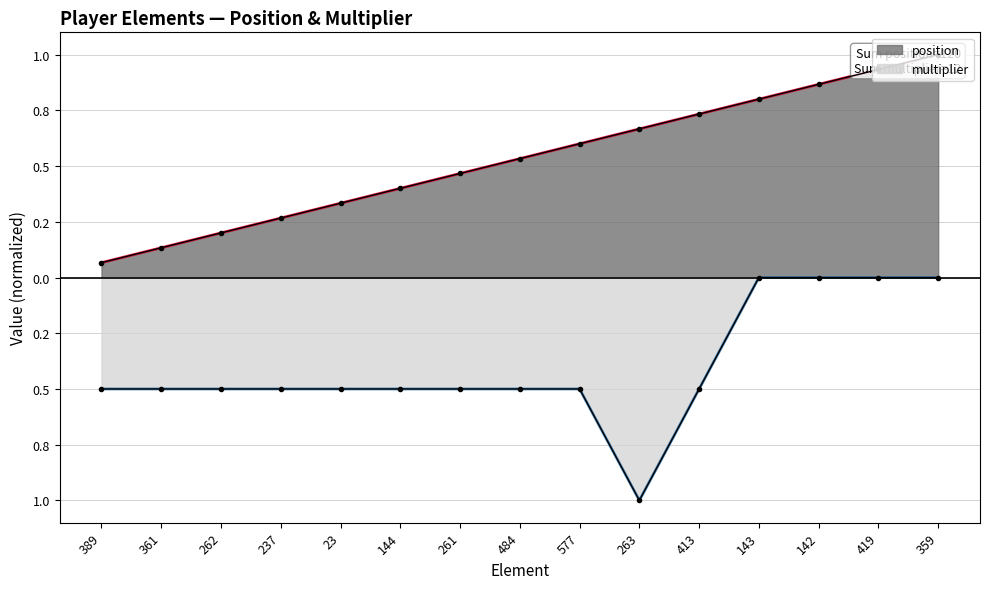

Which category has the lowest value in the position series?

389